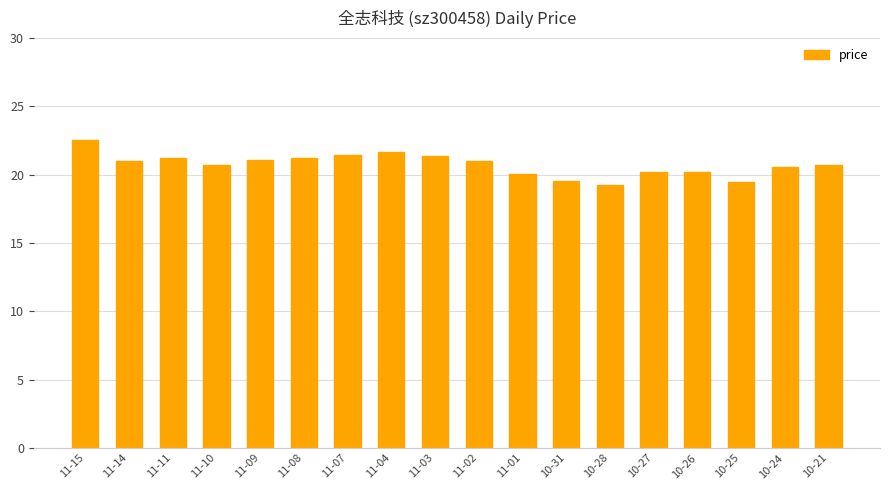

What is the label of the 9th bar from the right?

11-02